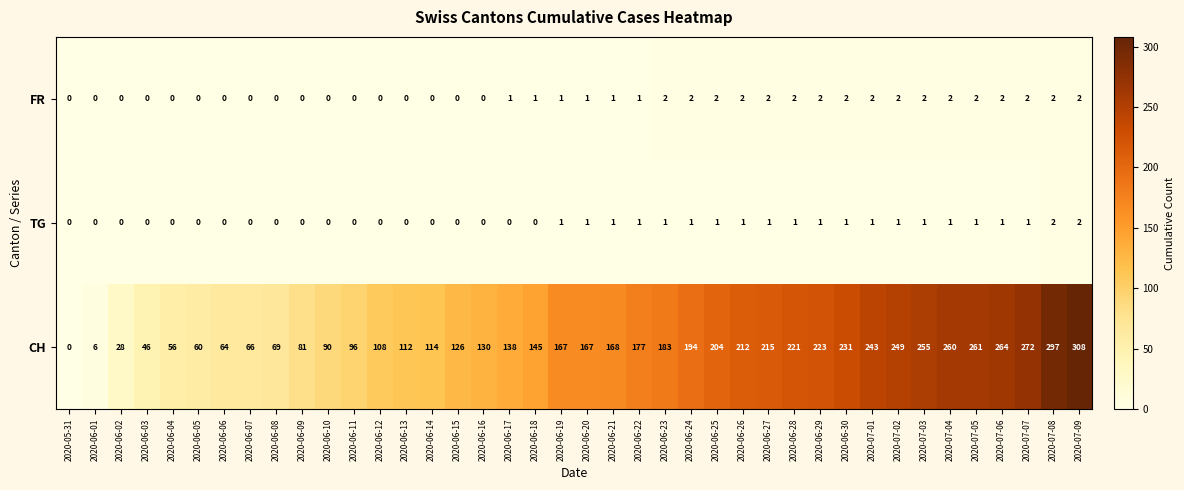

What is the difference between the CH values at 2020-06-27 and 2020-06-15?

89